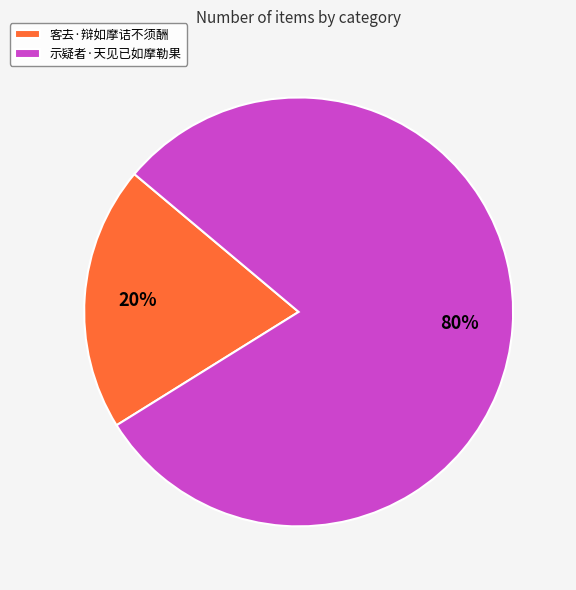

True or false: 客去·辩如摩诘不须酬 accounts for 20% of the total.

True